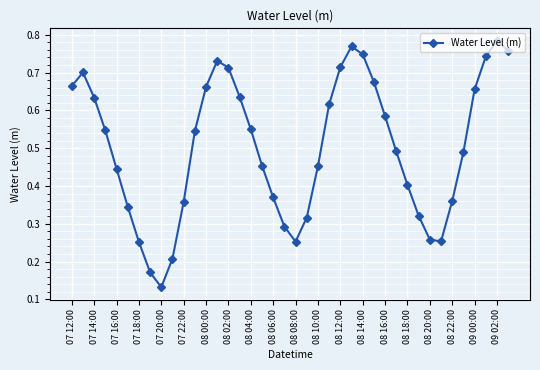

Count the values in the range 0 to 1.

40